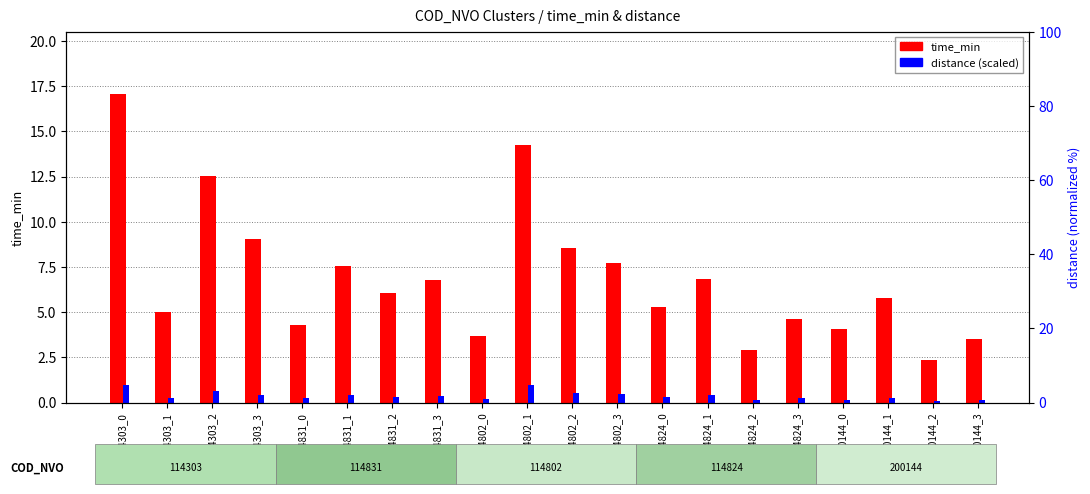

What is the spread (max minus min) of values at 114831_2?

5.7